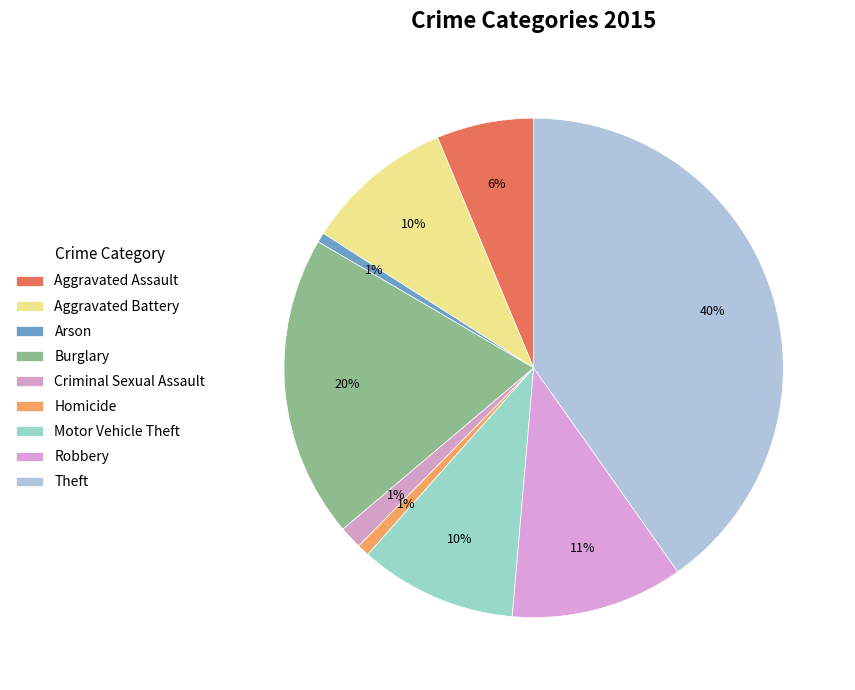

To the nearest percent, what is the combined percentage of Robbery and Arson?

12%